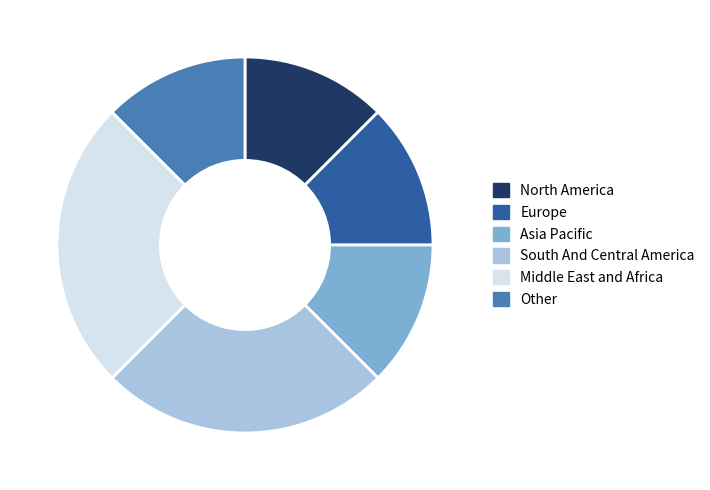

Does Europe represent more than half of the total?

No